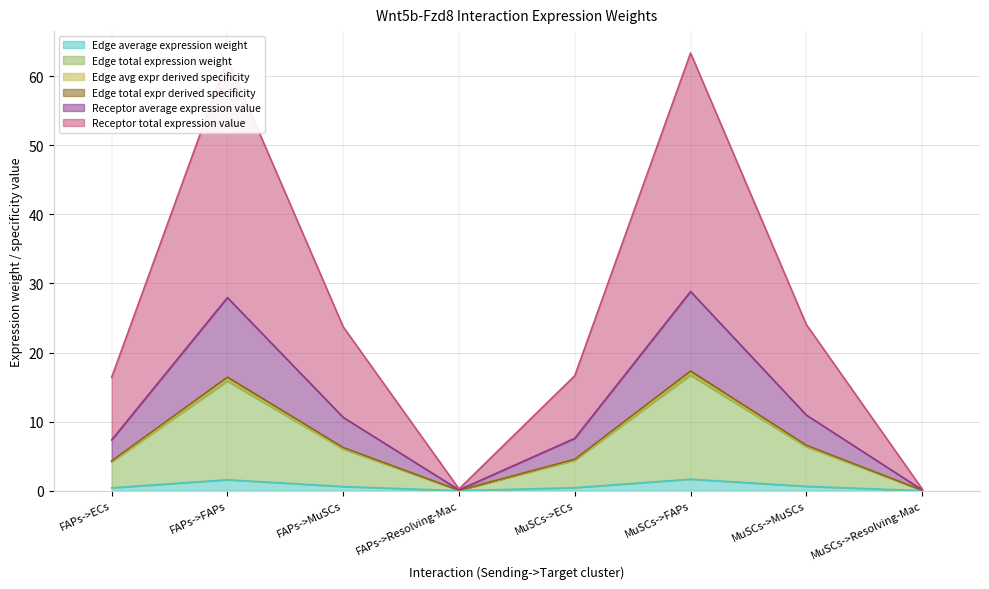

What is the label of the 3rd point from the right?

MuSCs->FAPs